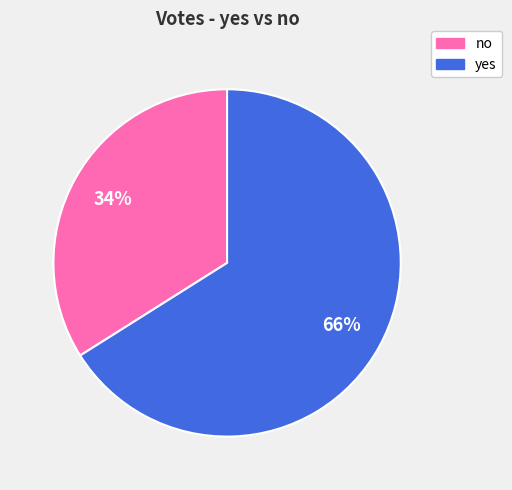

Combined, do yes and no account for over 50%?

Yes